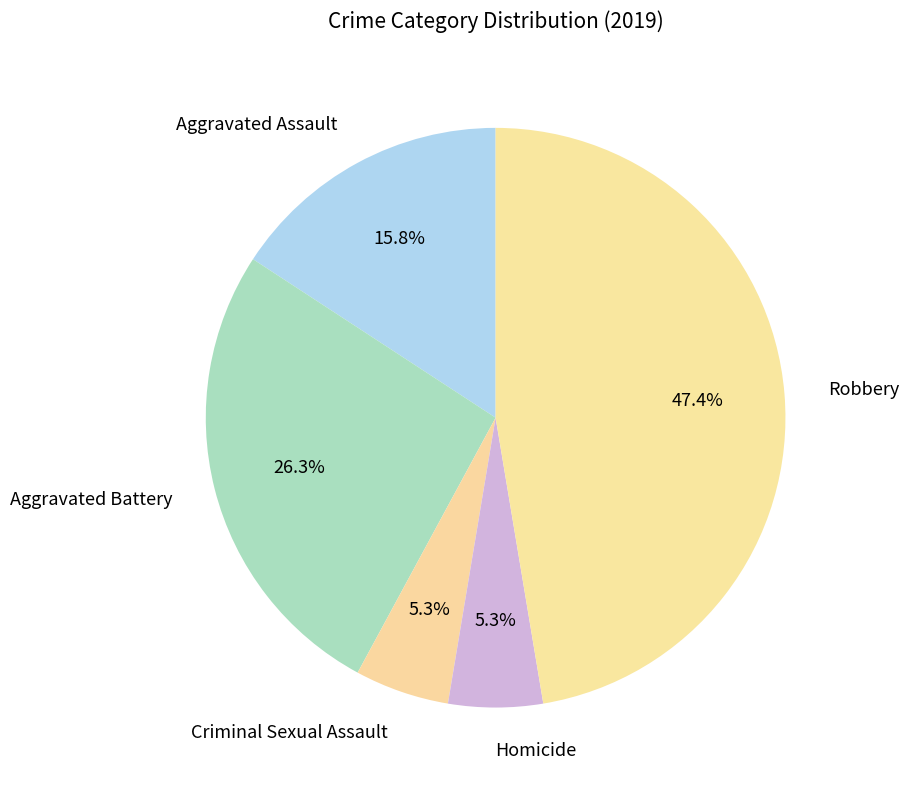

How many segments does this pie chart have?

5